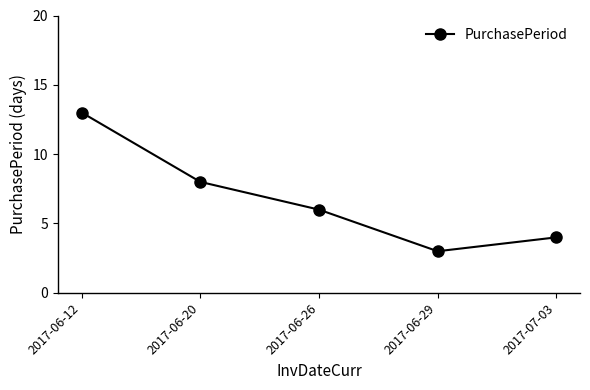

Which has a higher value, 2017-06-20 or 2017-06-29?

2017-06-20